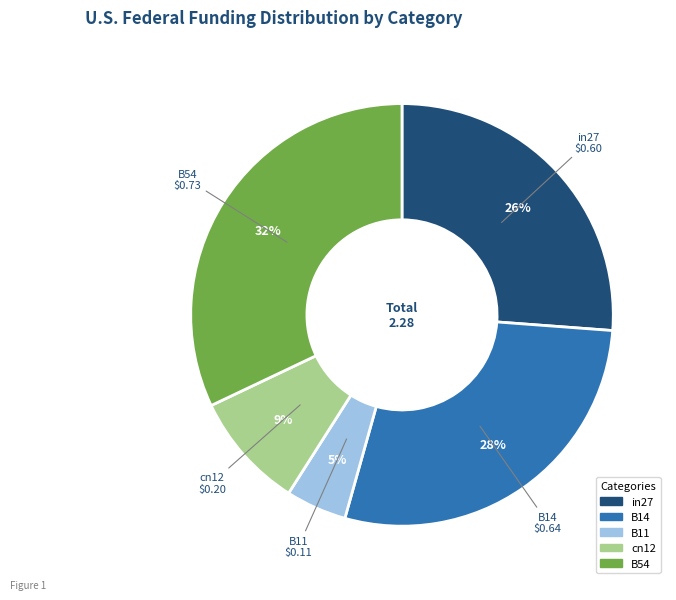

Which category has the smallest portion of the pie?

B11